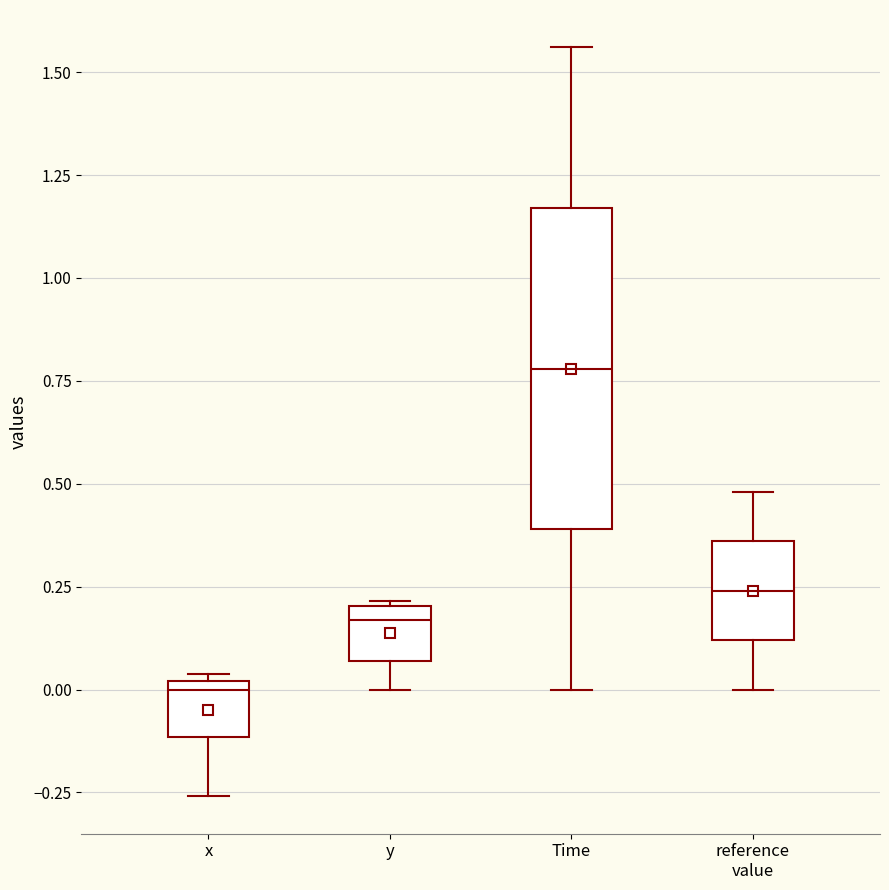

Comparing the boxes themselves (not the whiskers), which one is the tallest?

Time